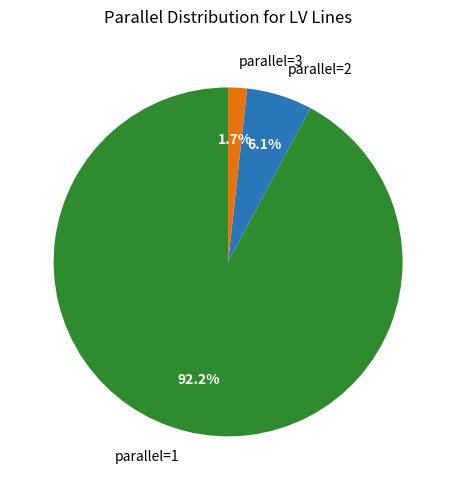

Which slice represents more than half of the pie?

parallel=1